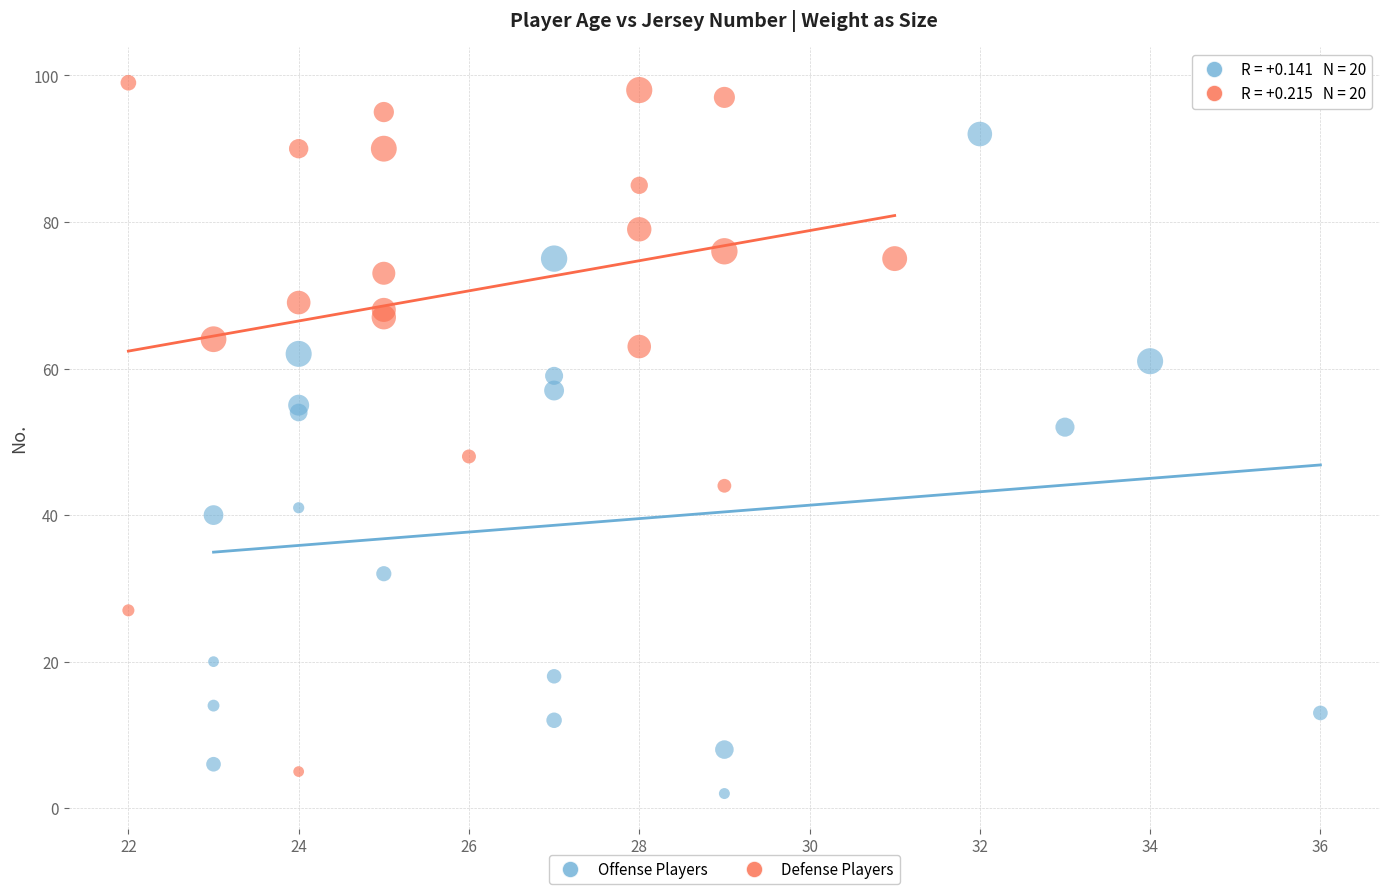

Which series reaches the maximum Y coordinate?

Defense Players